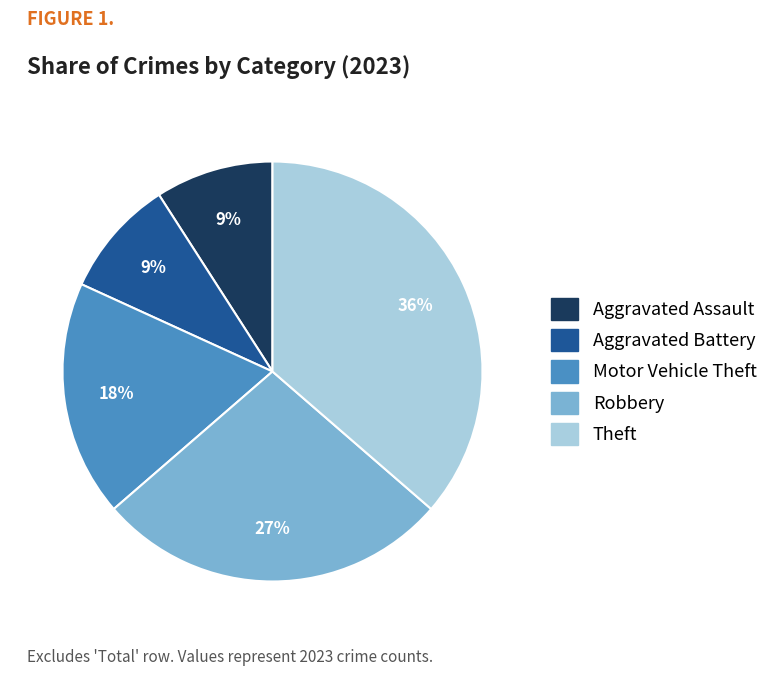

To the nearest percent, what portion does Aggravated Assault represent?

9%